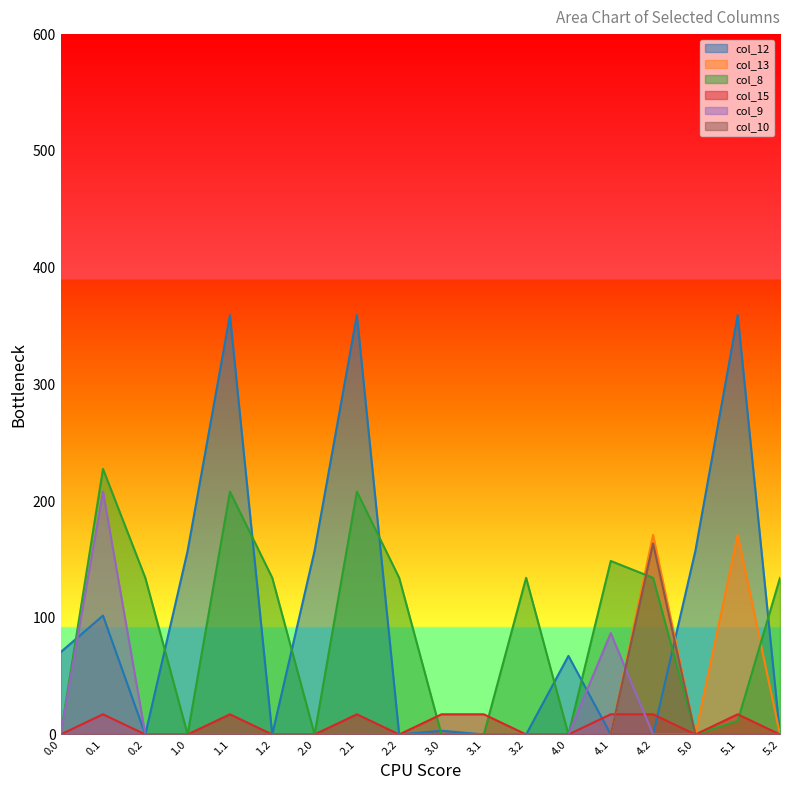

How many values in the col_10 series exceed 0?

1